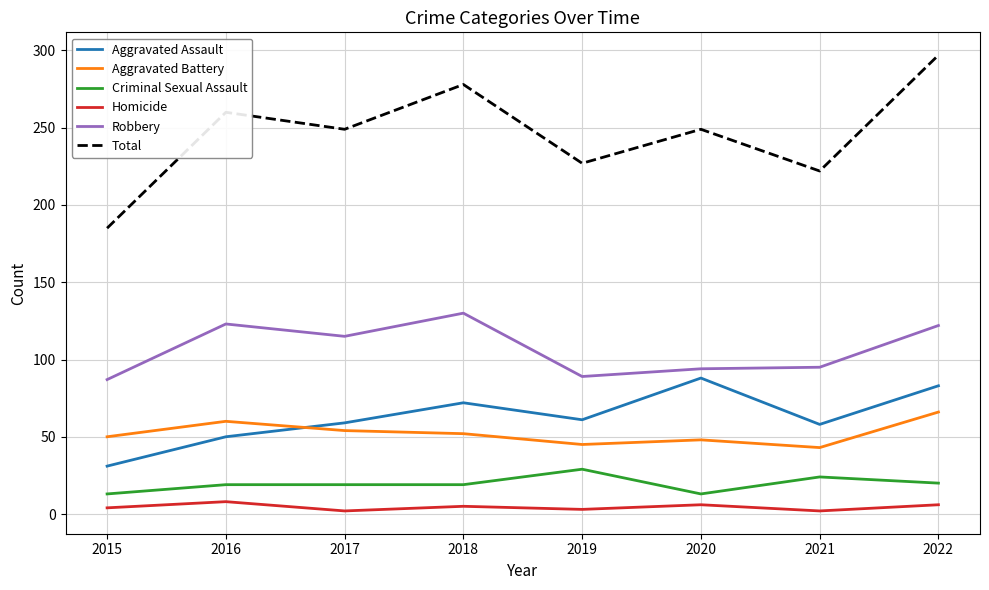

True or false: Robbery has a value of 115 at 2015.

False